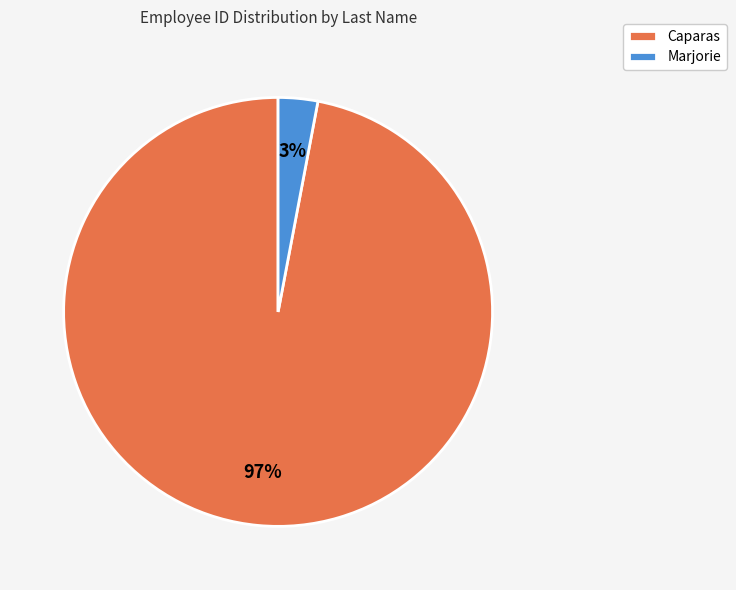

To the nearest percent, what percentage of the pie is Marjorie?

3%